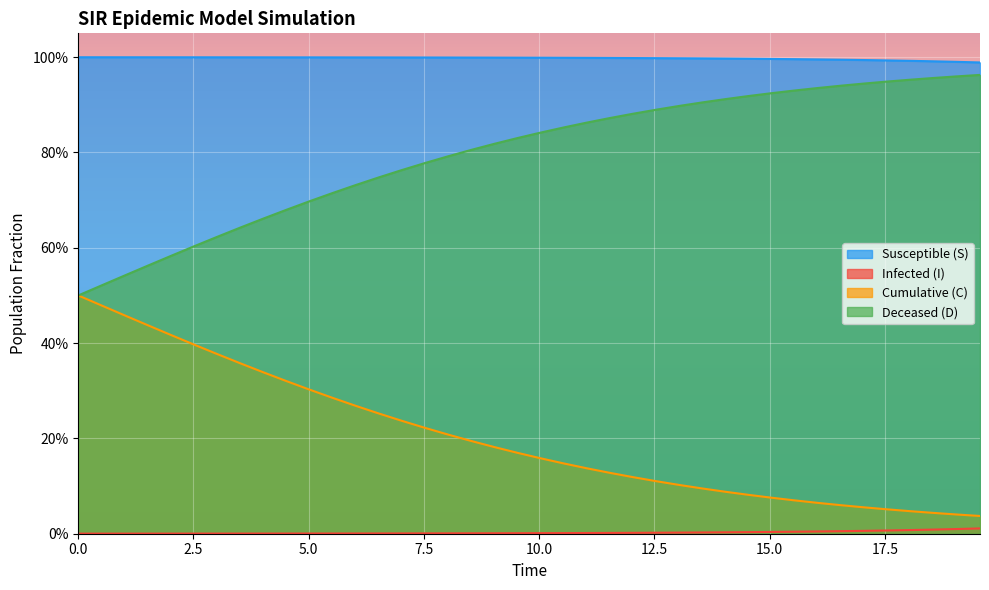

What are all the series names shown in the legend?

Susceptible (S), Infected (I), Cumulative (C), Deceased (D)